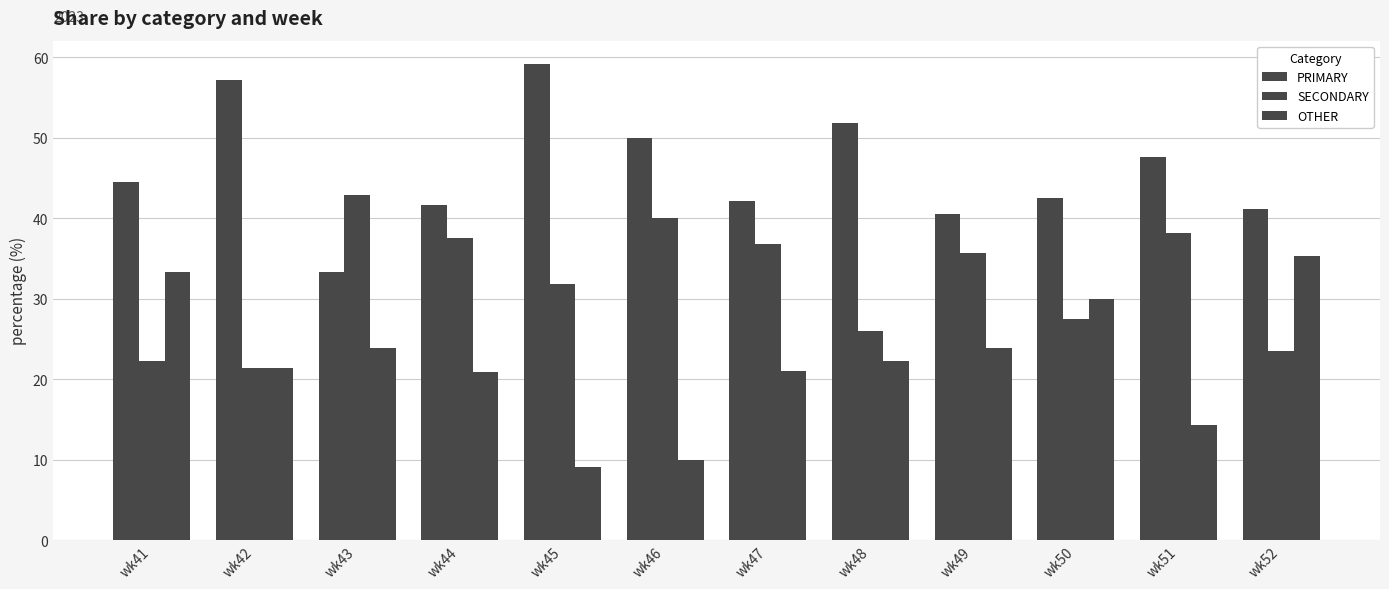

What is the average value of the PRIMARY series?

46.0